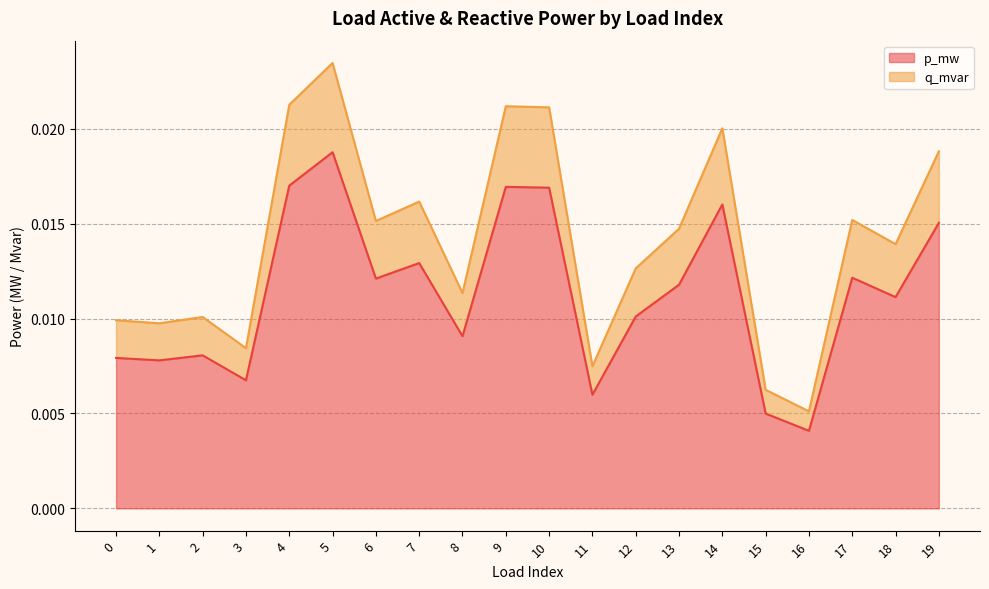

What are all the series names shown in the legend?

p_mw, q_mvar